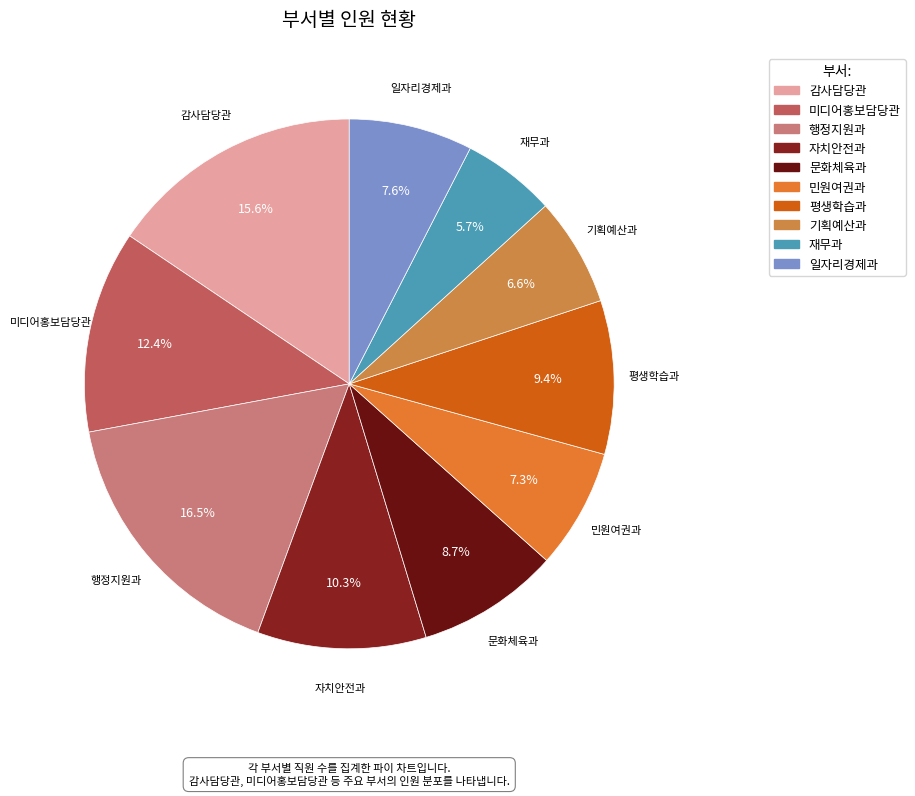

How many slices are in this pie chart?

10